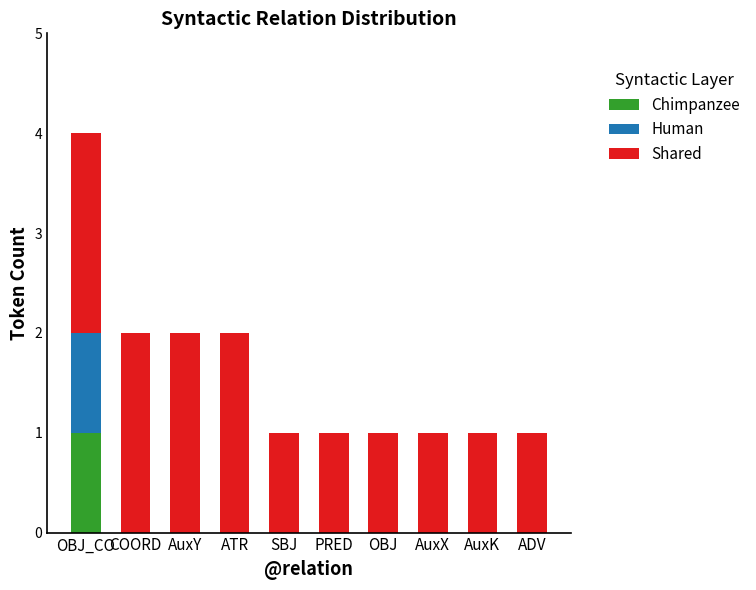

At which category is the sum across all series the highest?

OBJ_CO